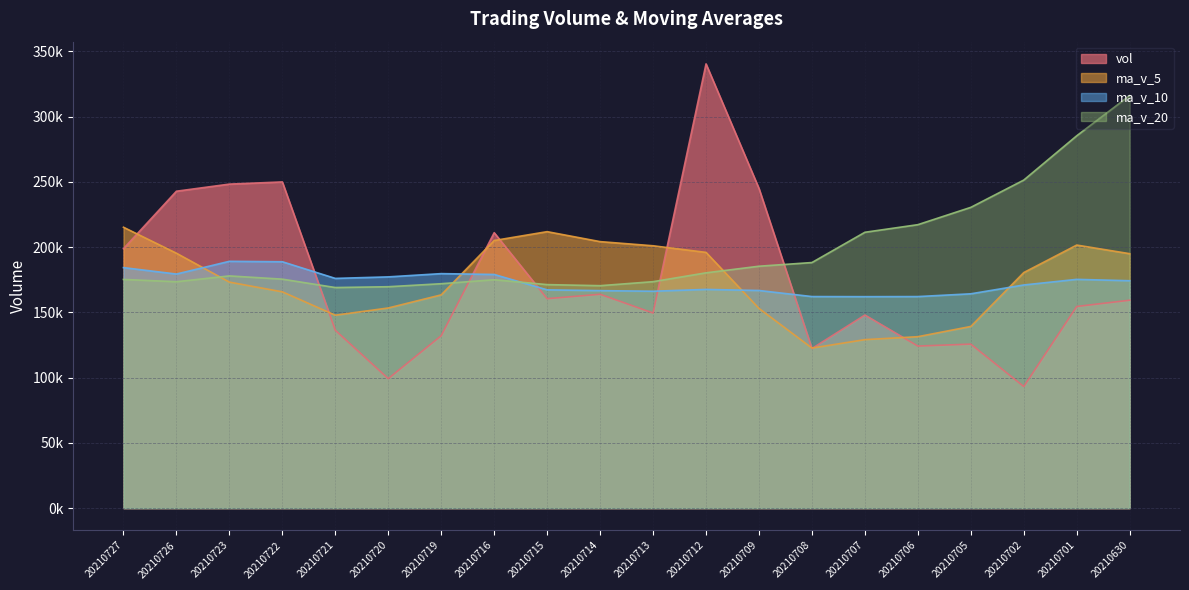

What is the minimum value shown in the chart?

93180.3